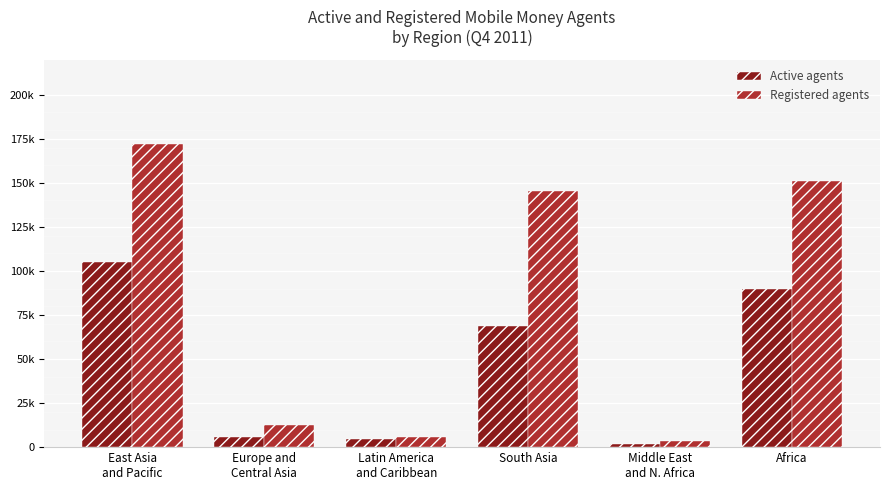

Is the value of Active agents at Europe and
Central Asia greater than the value of Registered agents at East Asia
and Pacific?

No